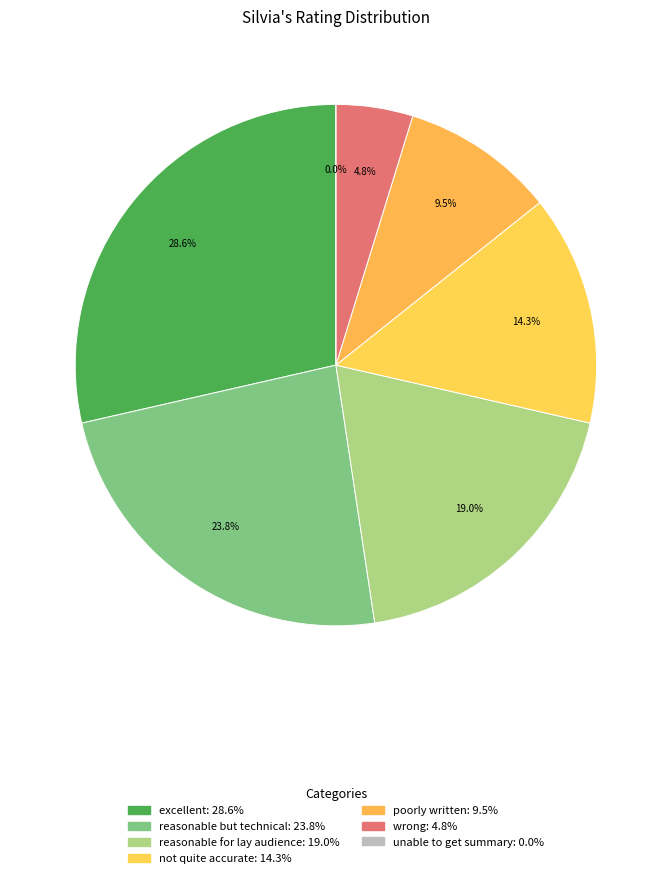

Does any single category account for the majority?

No